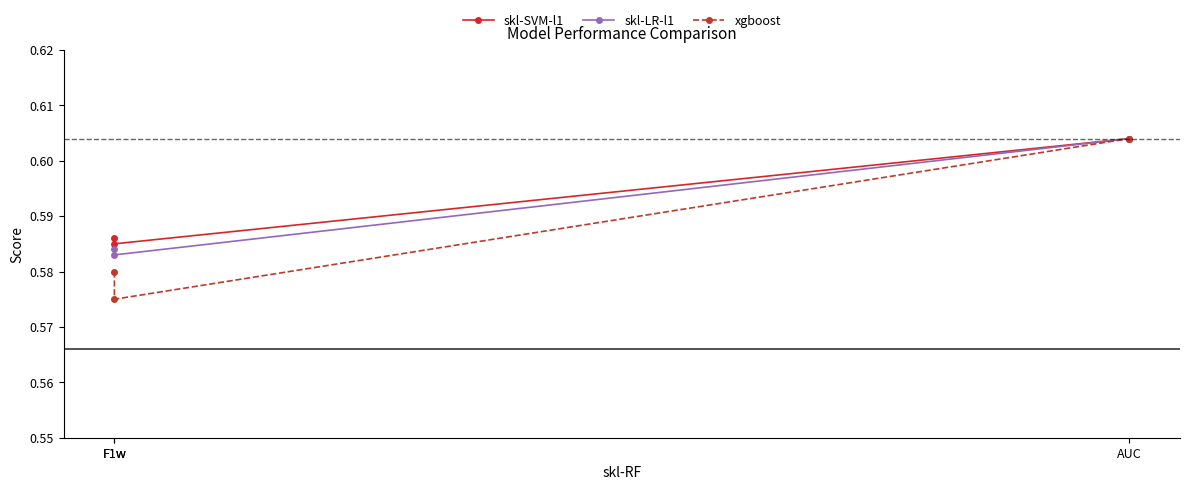

Is it true that xgboost equals 0.9 at AUC?

False